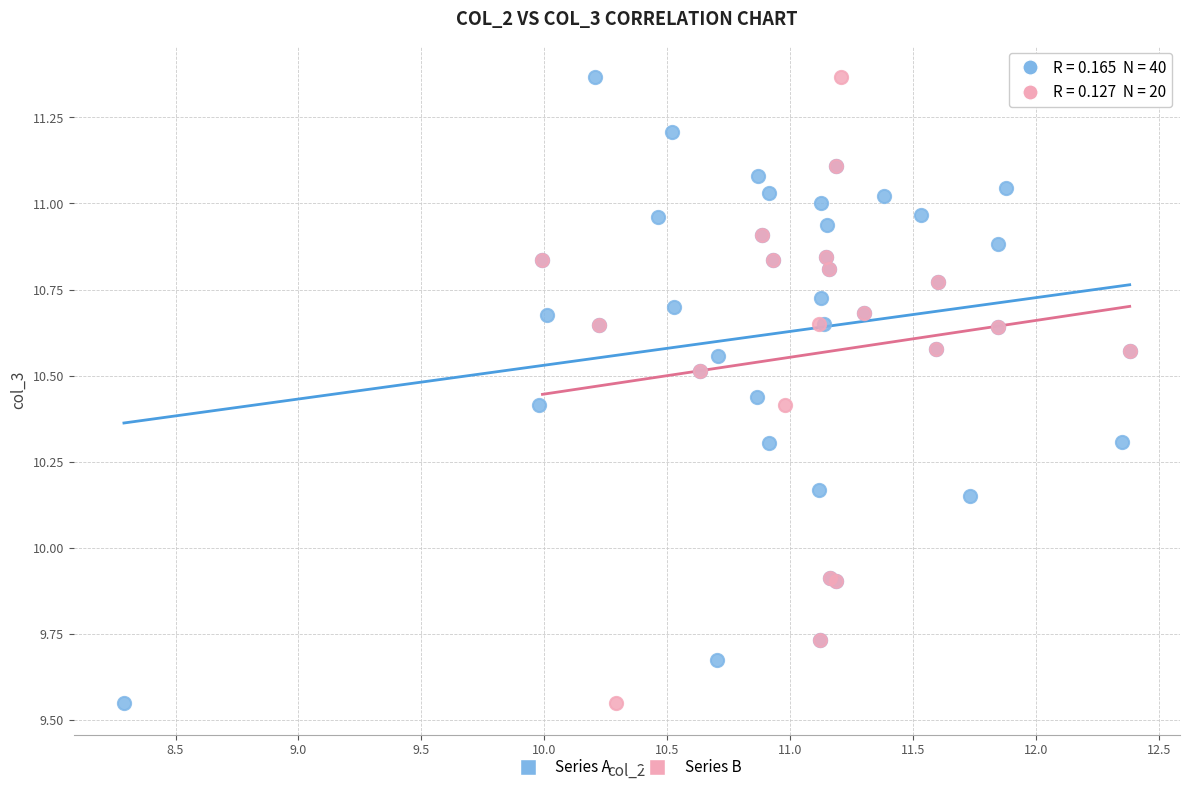

Which series has the widest spread of Y values?

Series B